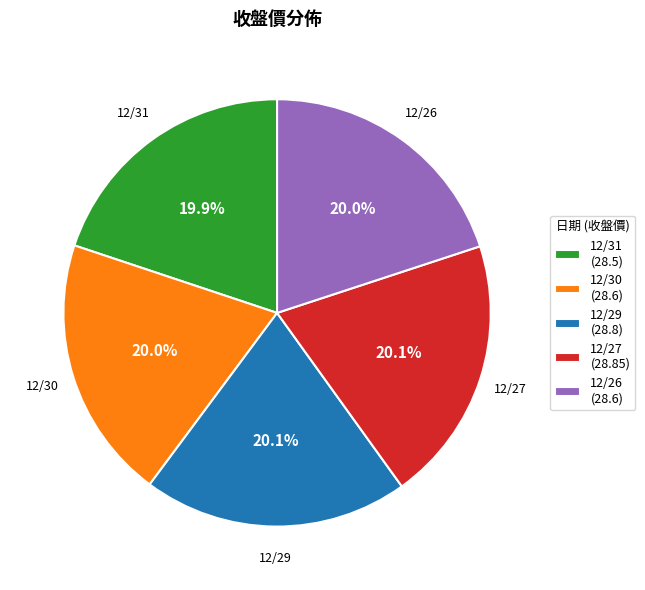

How many slices are in this pie chart?

5